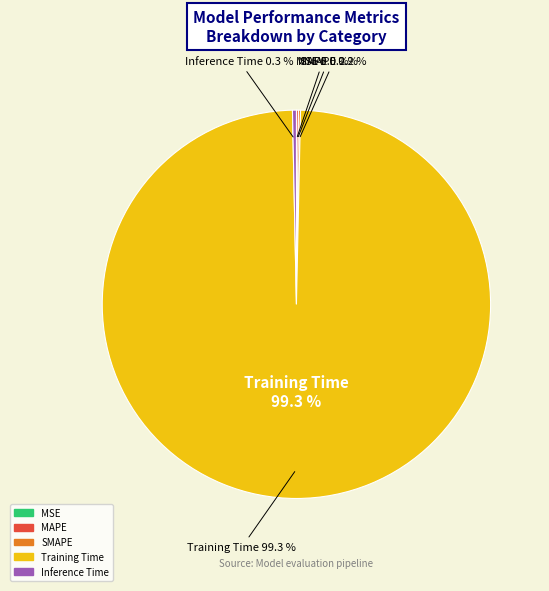

Is it true that Inference Time is 0% of the pie?

True